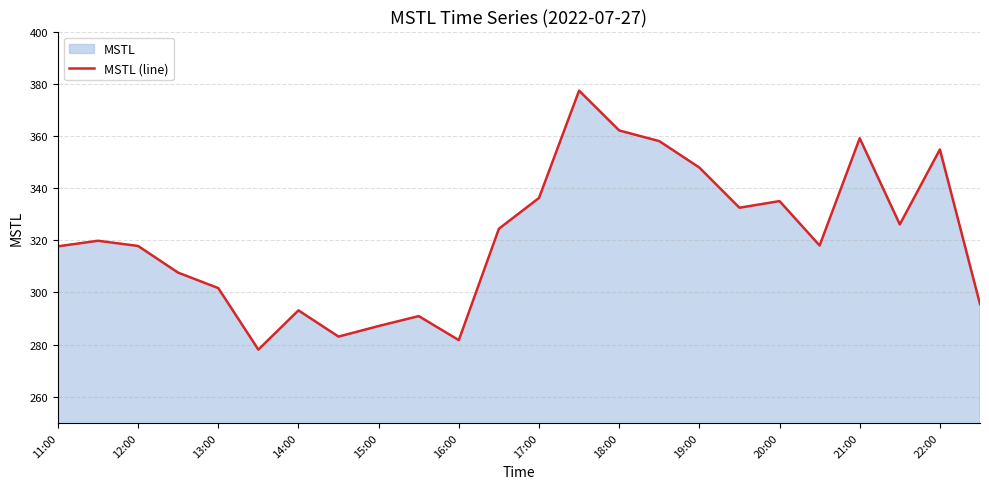

Is it true that the value at 20:00 is 335.0?

True